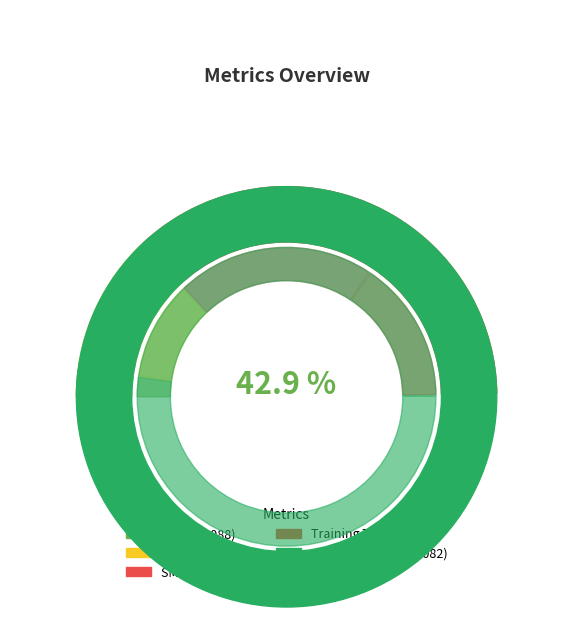

Is it true that MSE is 16% of the pie?

False